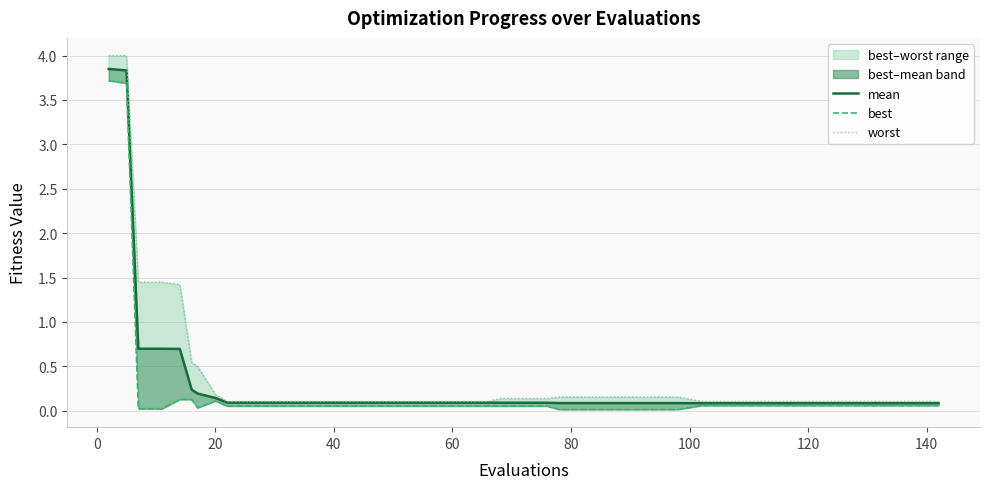

What is the highest value of the best series?

3.7